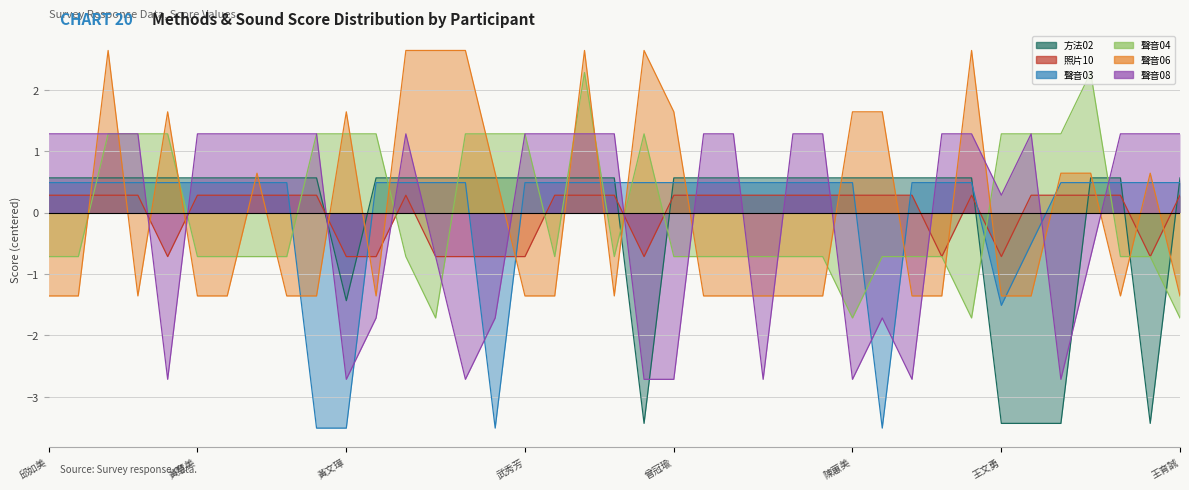

What is the maximum value shown in the chart?

2.6